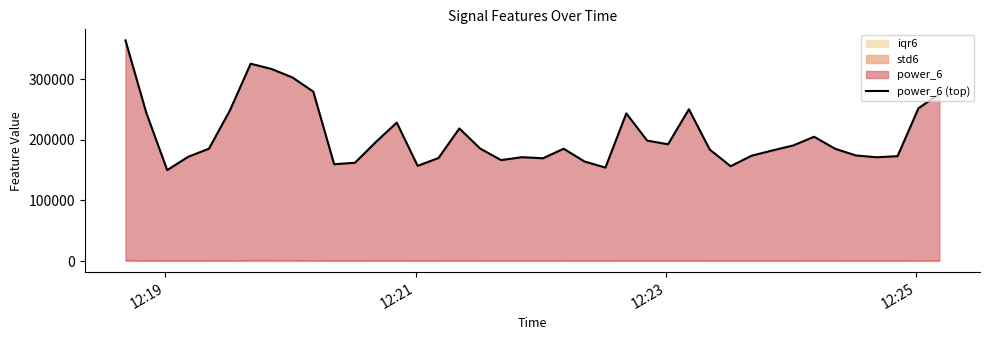

What is the sum of all values?

8282584.4